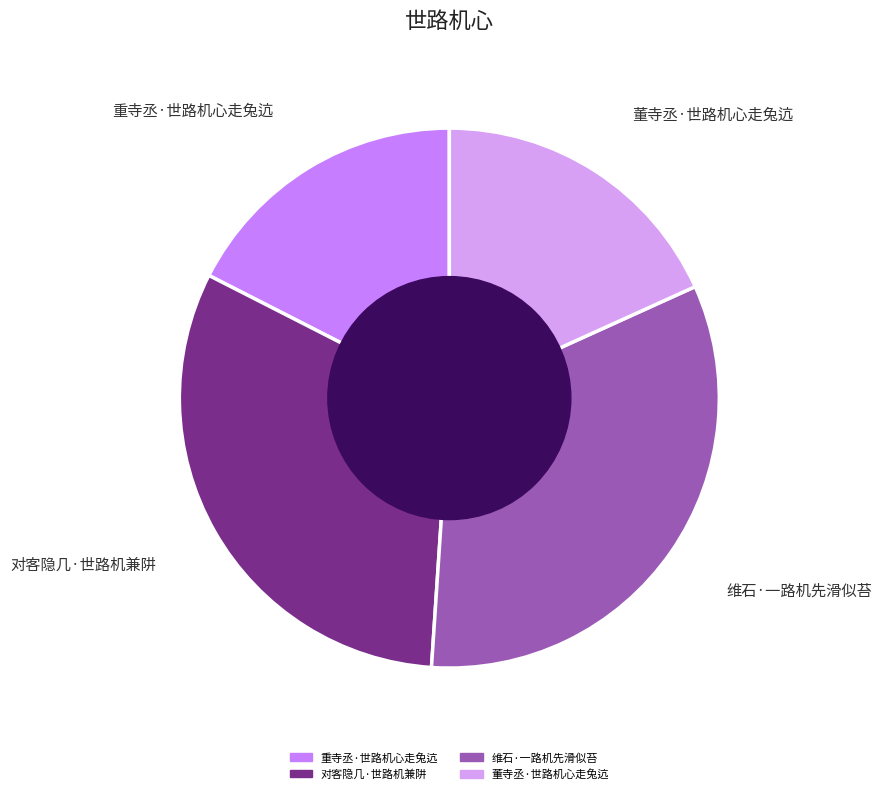

The 重寺丞·世路机心走兔迒 slice represents 17% of the pie. True or false?

True